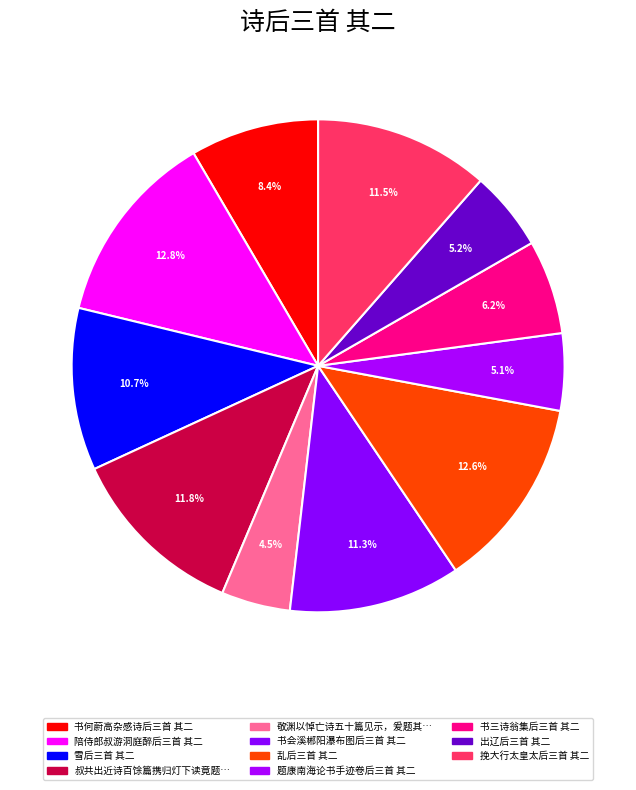

Is there a majority slice in this chart?

No